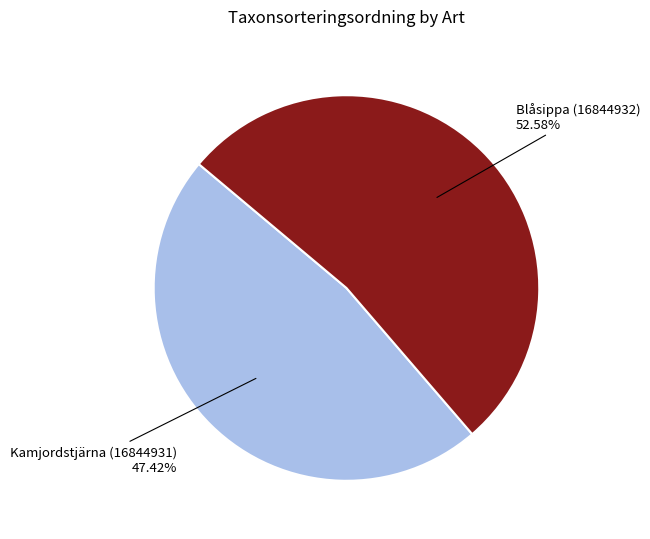

Is there a majority slice in this chart?

Yes